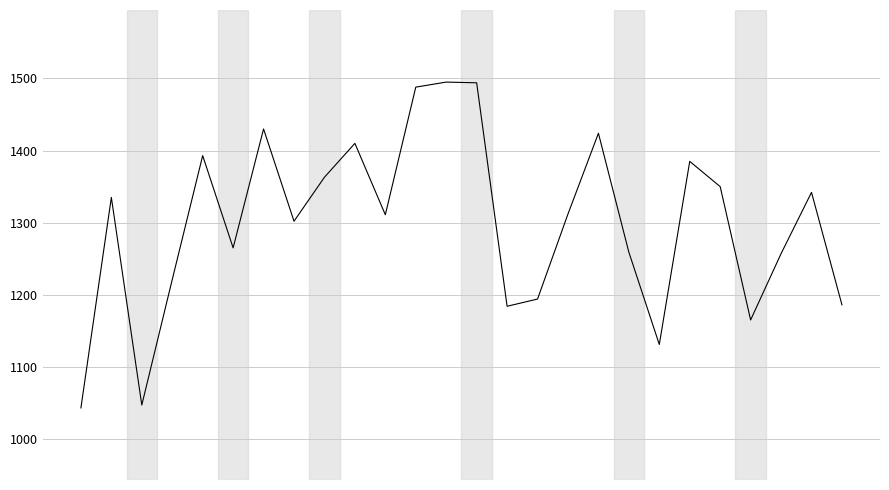

What is the smallest value displayed?

1043